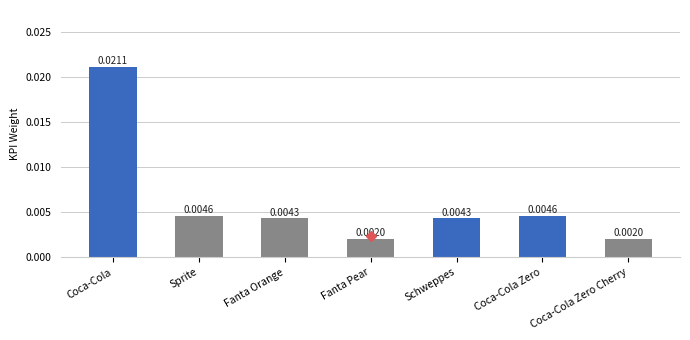

What is the label of the 7th bar from the right?

Coca-Cola